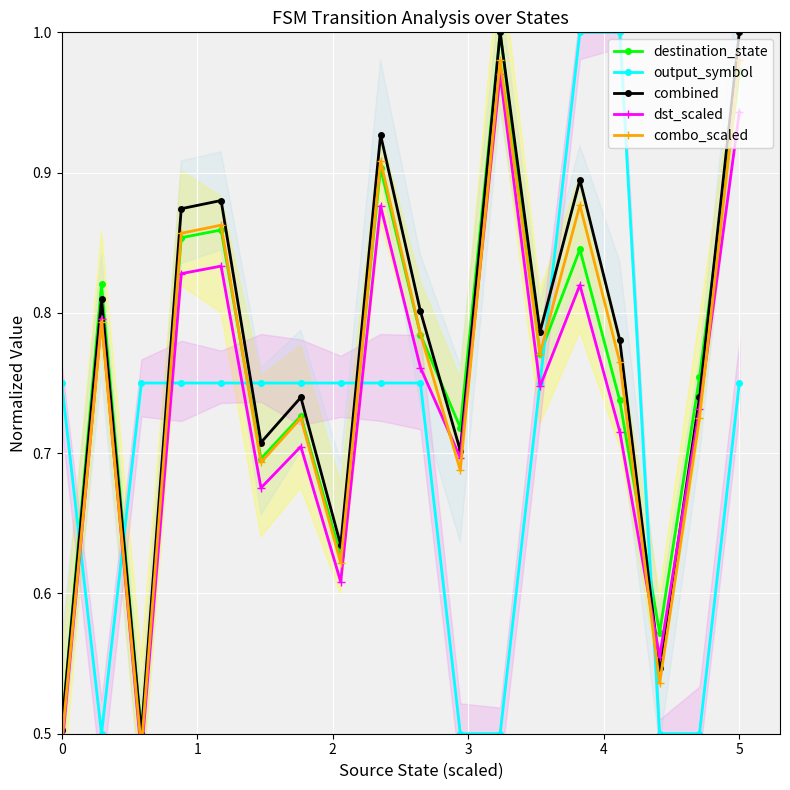

True or false: destination_state has more than 2 interior local peaks.

True